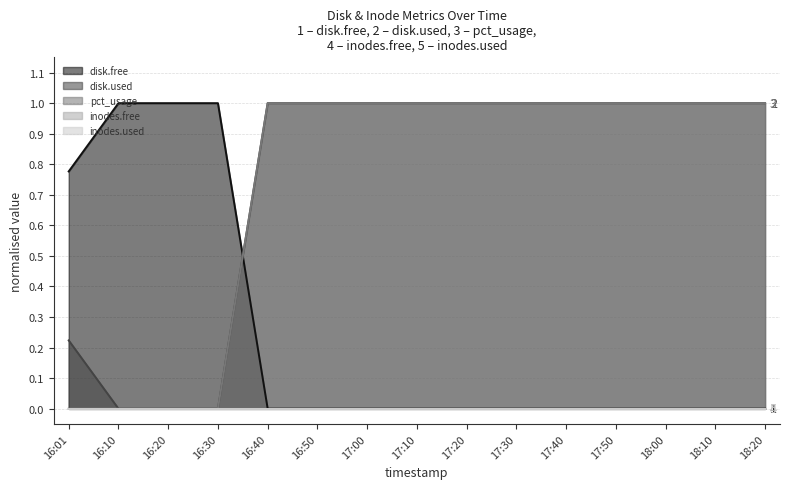

What is the total value across all series at 16:50?

2.0